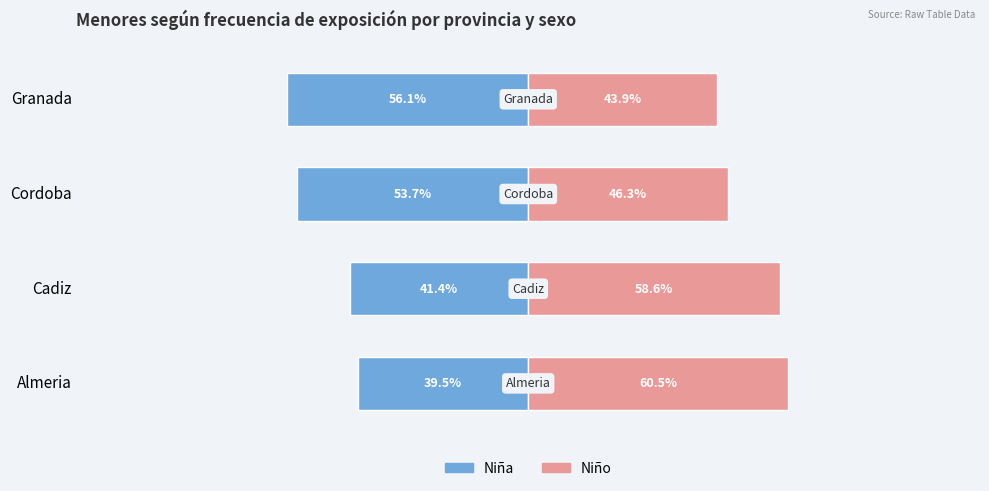

How many groups of bars are there?

4